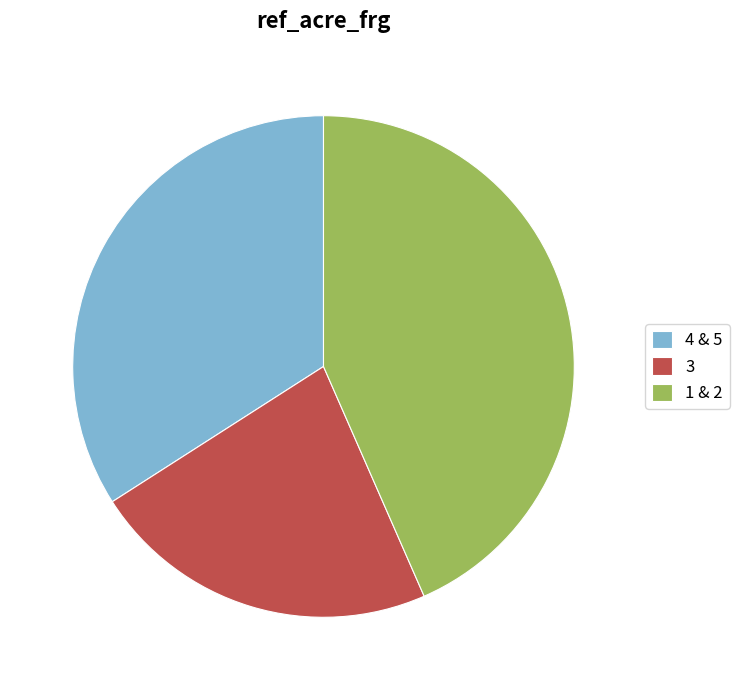

How many slices are in this pie chart?

3